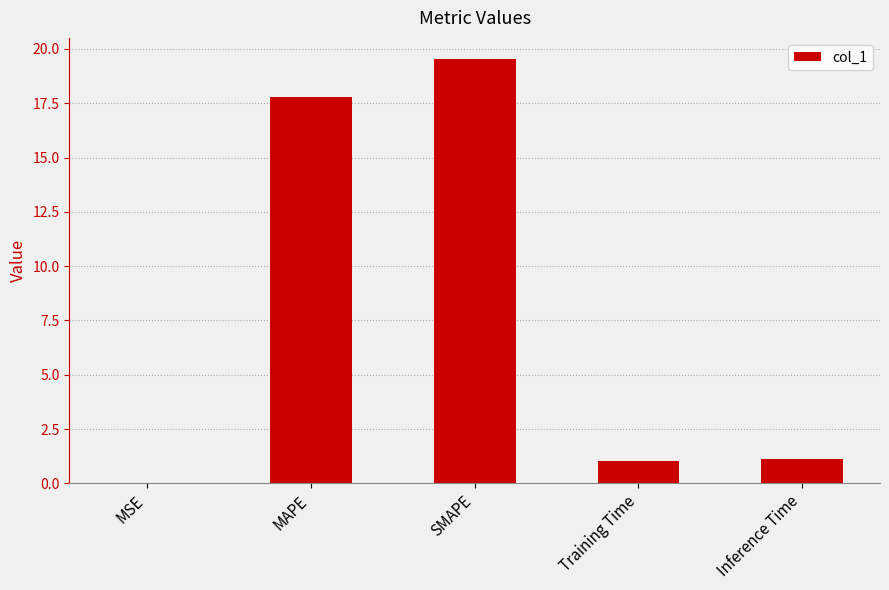

Read the value at Training Time.

1.0